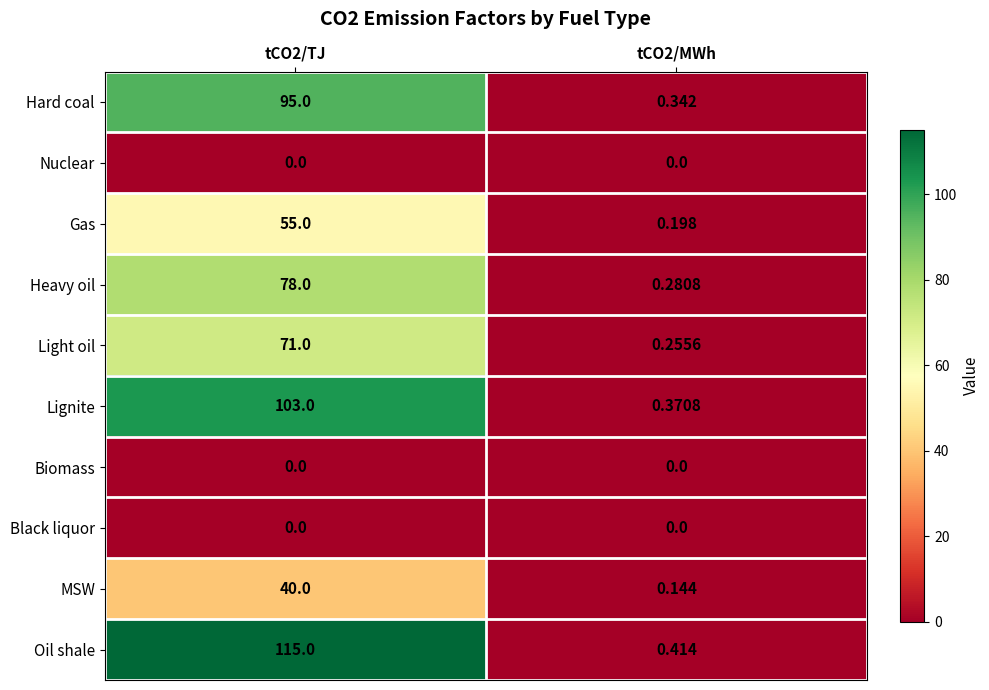

Which series has the largest total across all categories?

Oil shale